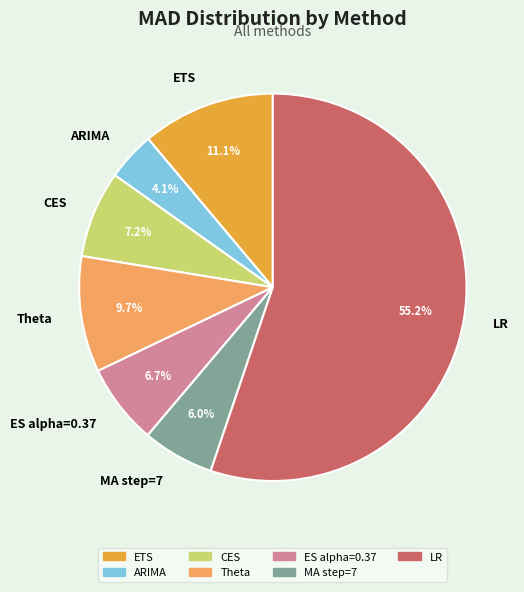

Does LR account for over 50% of the chart?

Yes